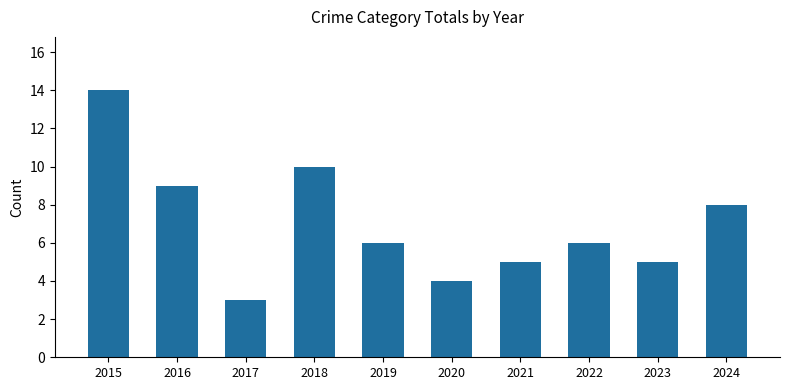

Reading right to left, what are all the values shown in this chart?

8	5	6	5	4	6	10	3	9	14